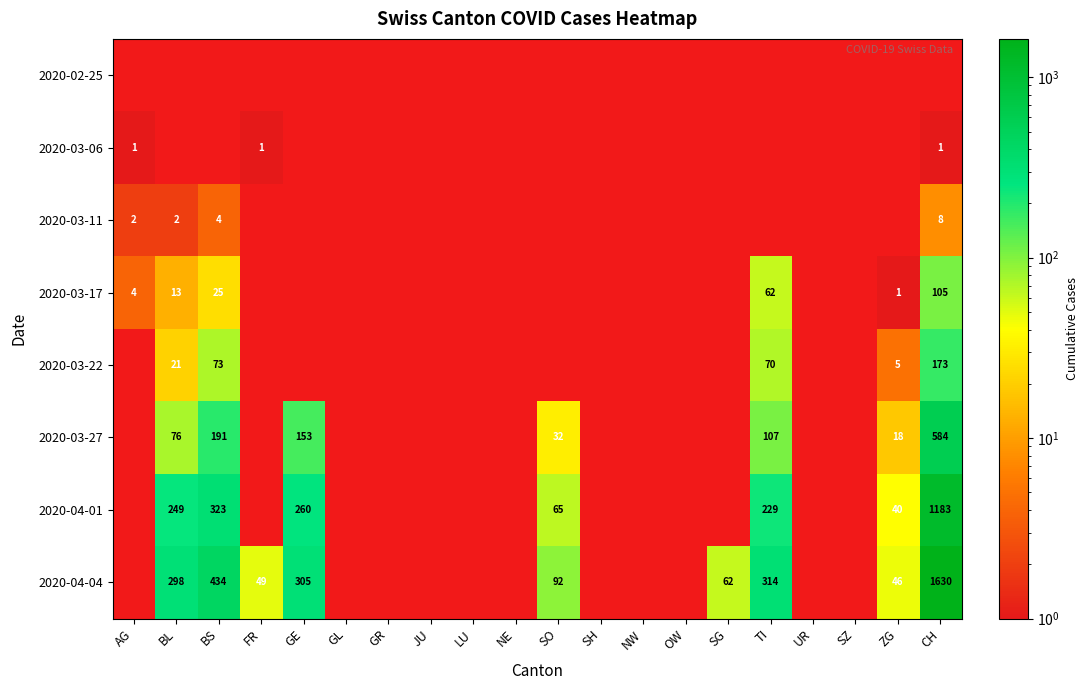

Which series changed the most between NW and ZG?

2020-04-04